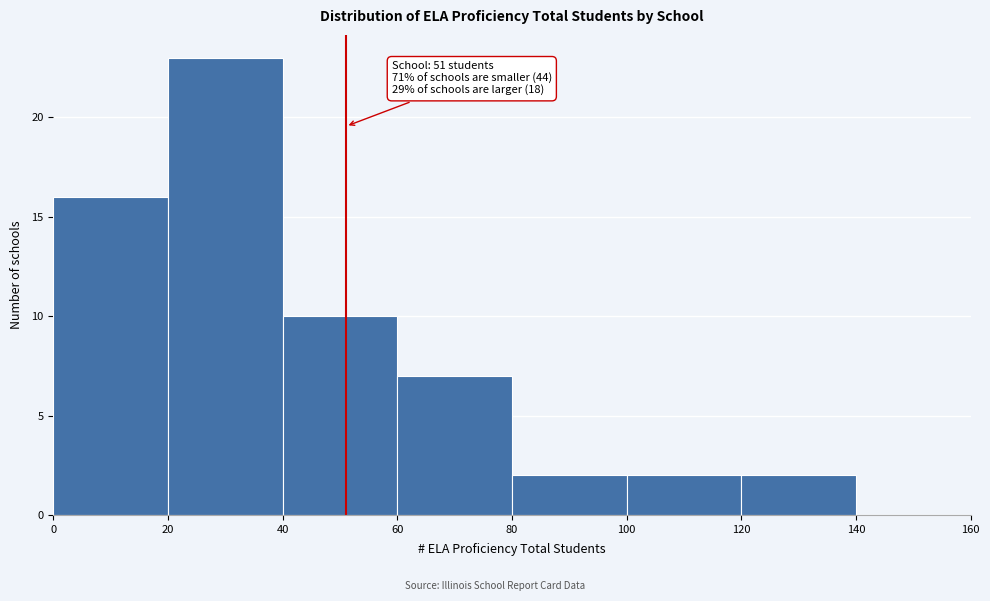

Over which range of the x-axis is the bar tallest?

20 to 40